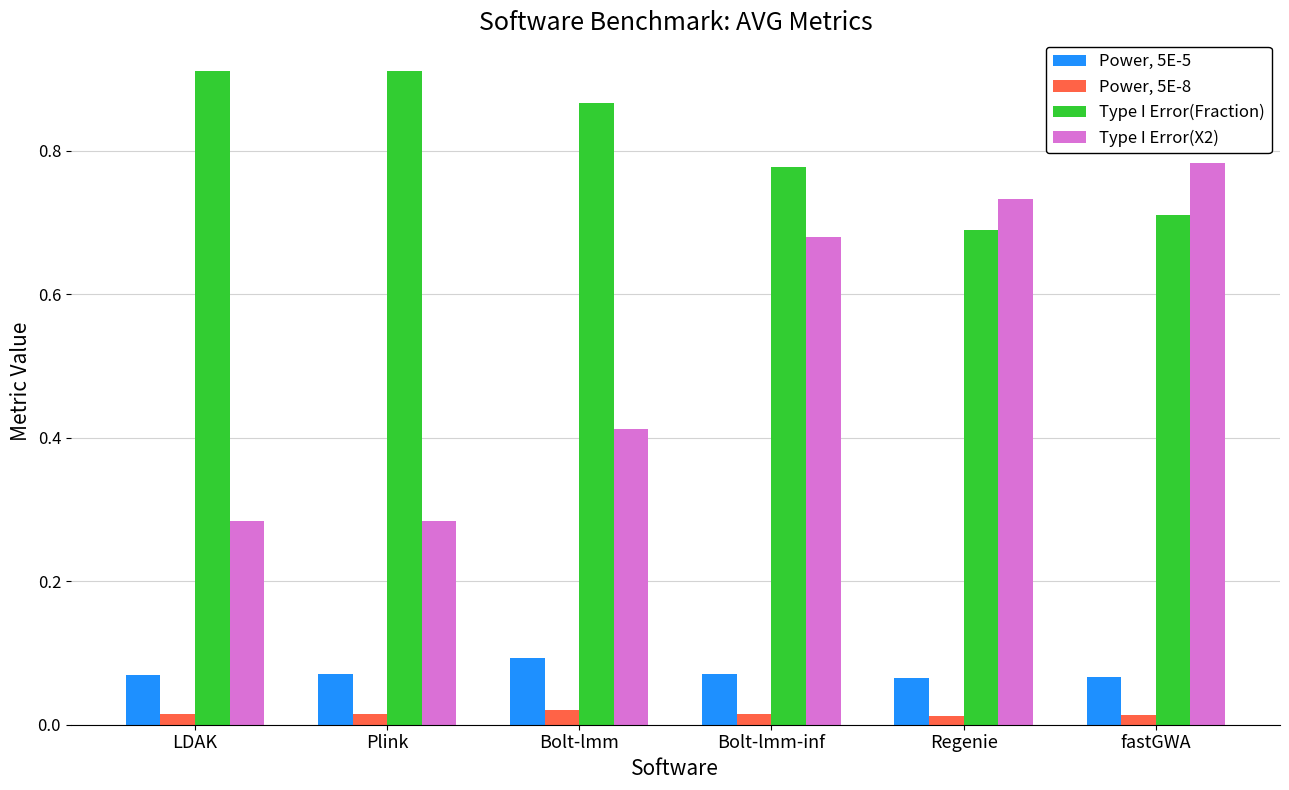

What is the average value of the Type I Error(X2) series?

0.5